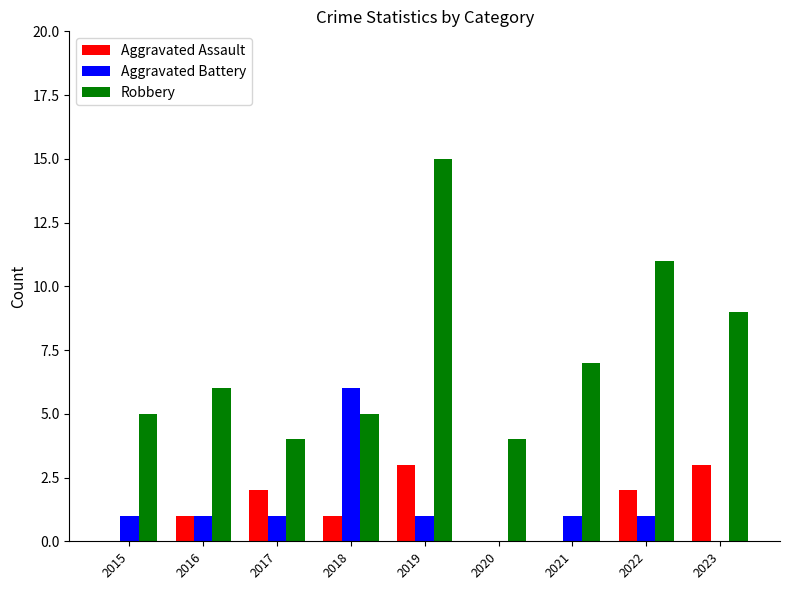

True or false: Aggravated Battery has a value of 4 at 2018.

False